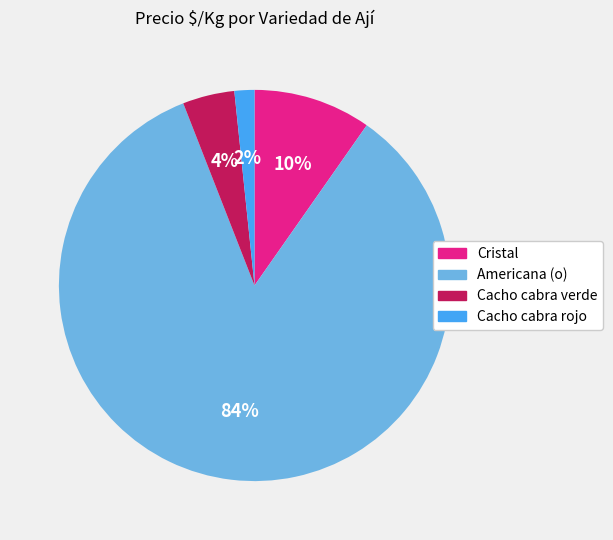

The Cacho cabra verde slice represents 4% of the pie. True or false?

True